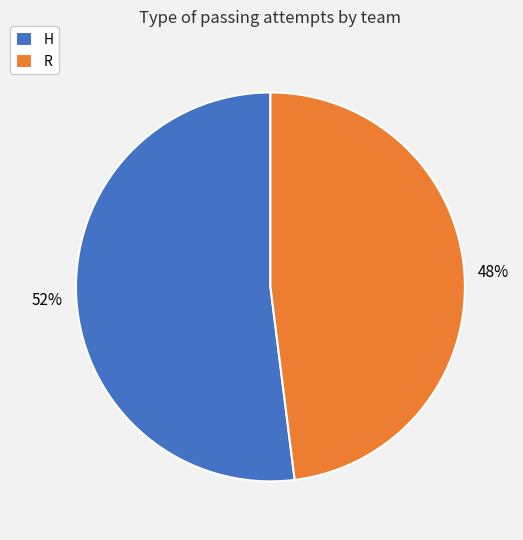

What is the ratio of the value at R to the value at H?

0.9